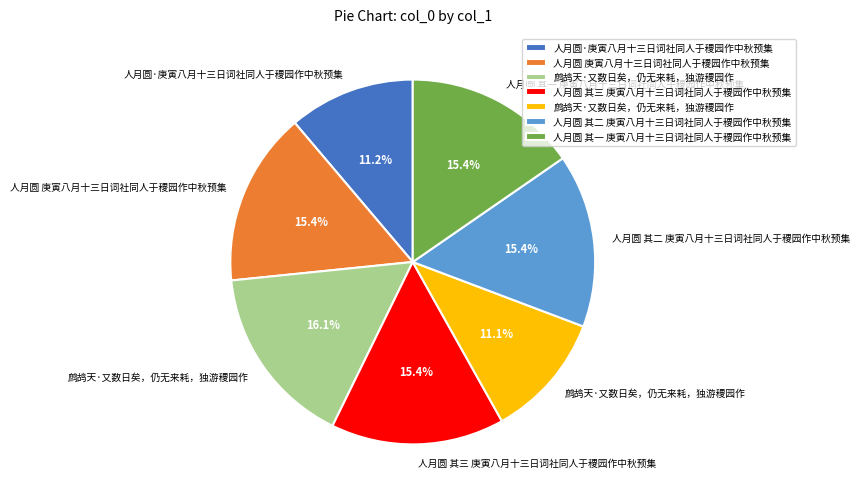

To the nearest percent, what is the average slice percentage?

14%